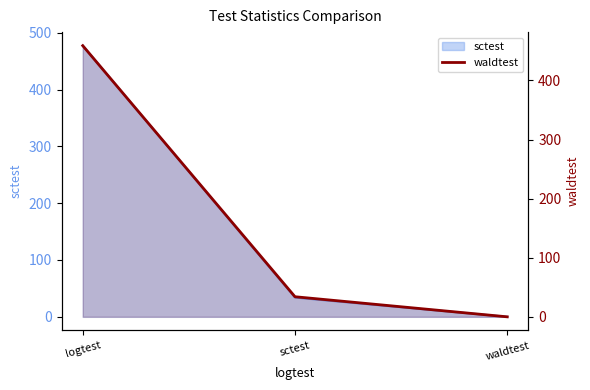

Count the number of categories in the chart.

3